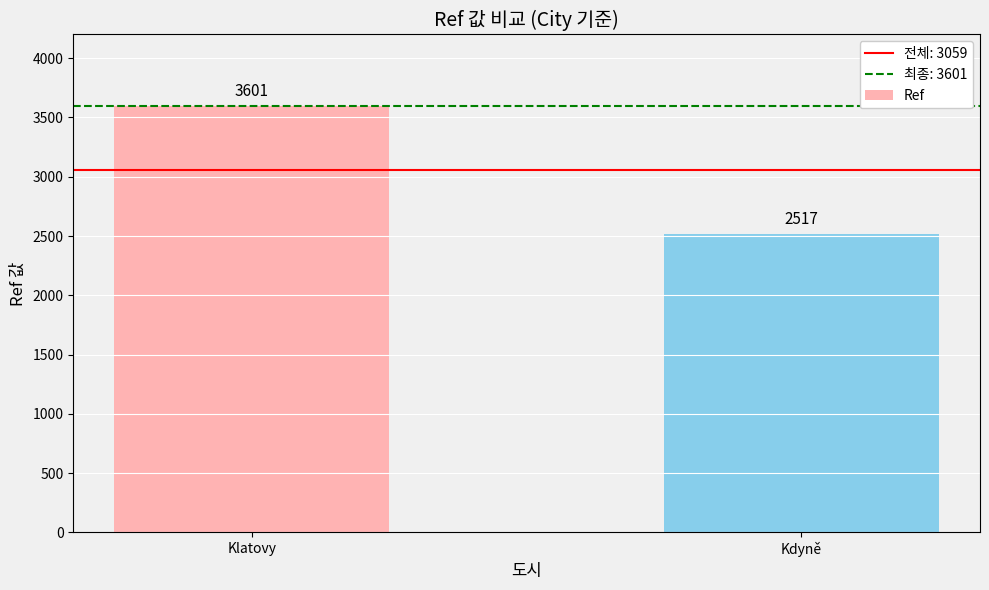

How many data points are less than 3601?

1